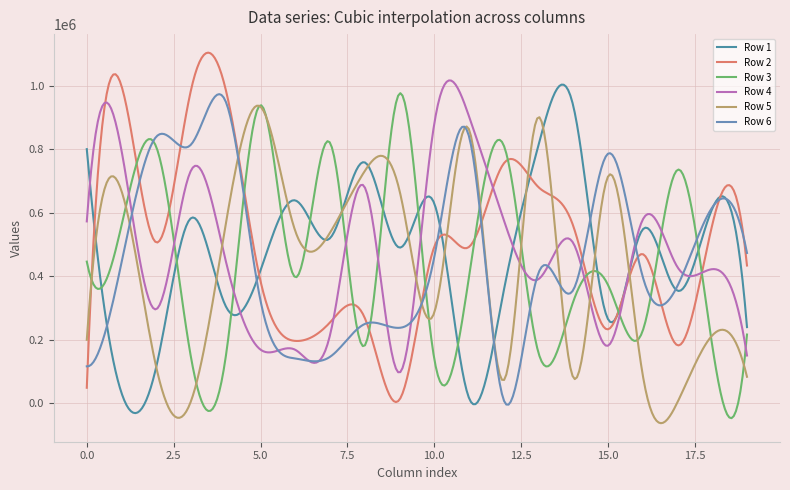

How many interior local valleys does the Row 6 series have?

6